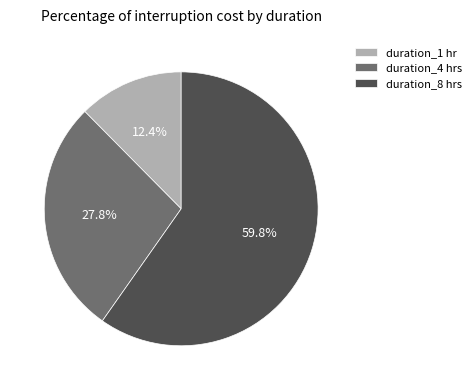

Combined, what portion of the pie is duration_4 hrs and duration_1 hr?

40.2%